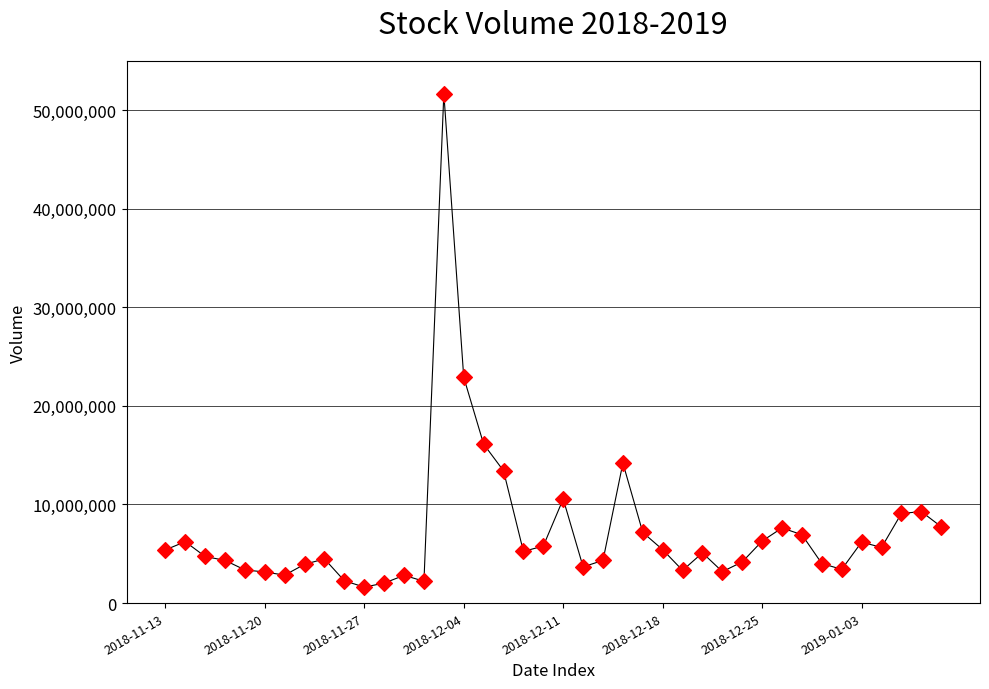

What Y value in the scatter plot is closest to 26646185?

22897867